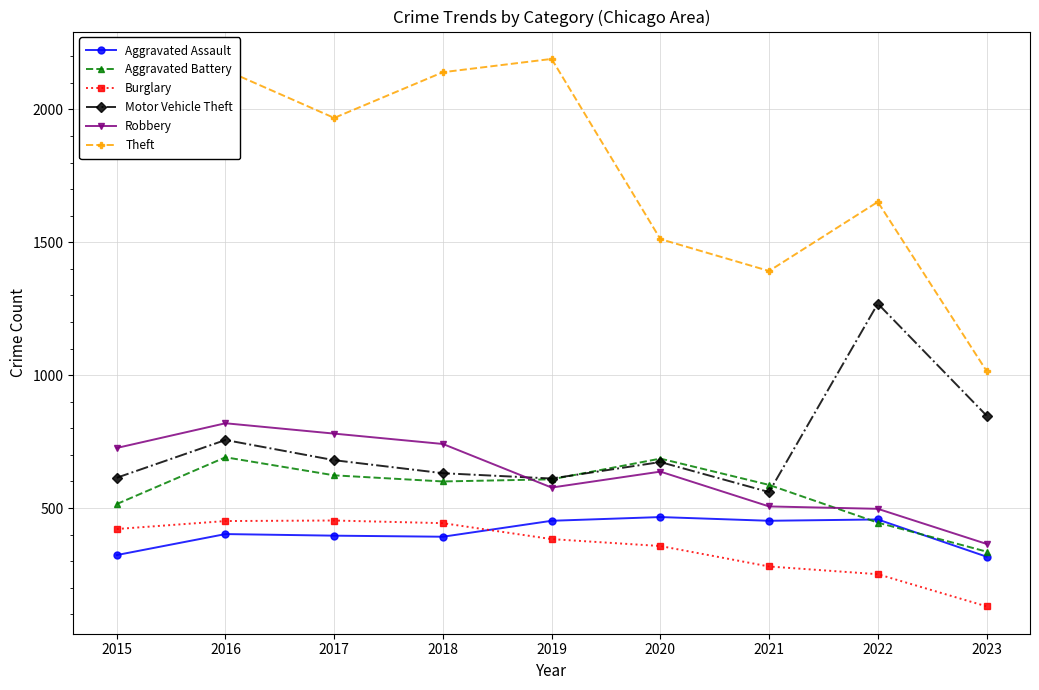

What is the sum of the Burglary values at 2015 and 2018?

864